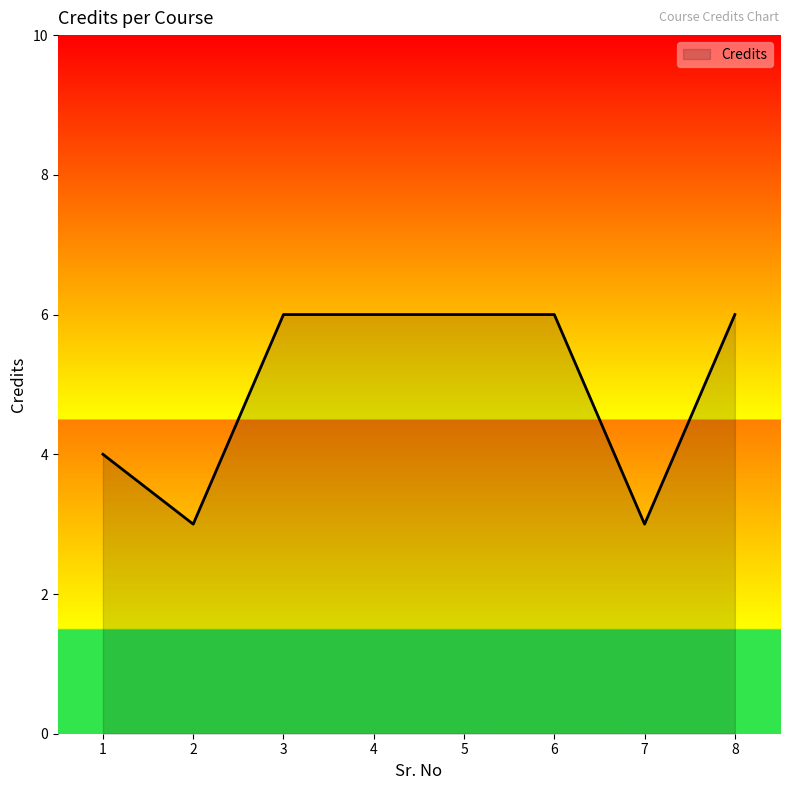

How many distinct data groups are displayed?

1